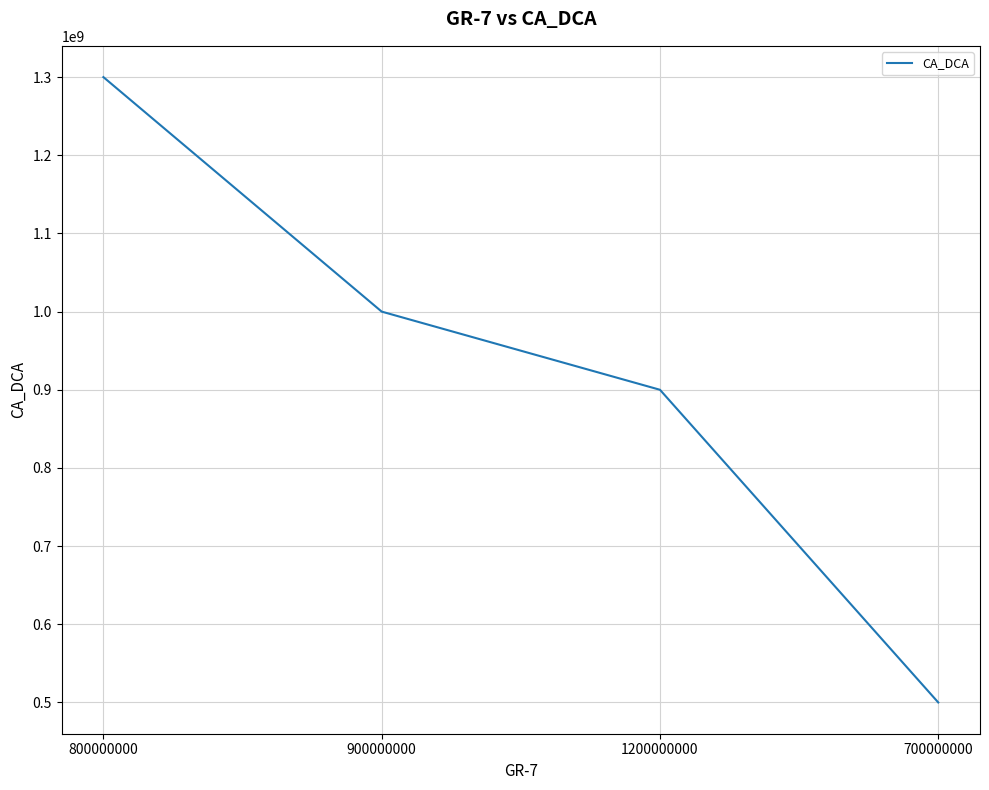

True or false: the data has more than 2 interior local peaks.

False